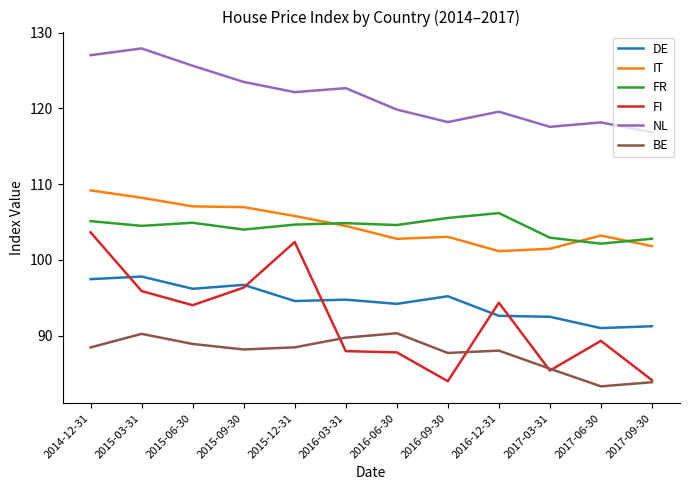

Does the chart have visible grid lines?

No